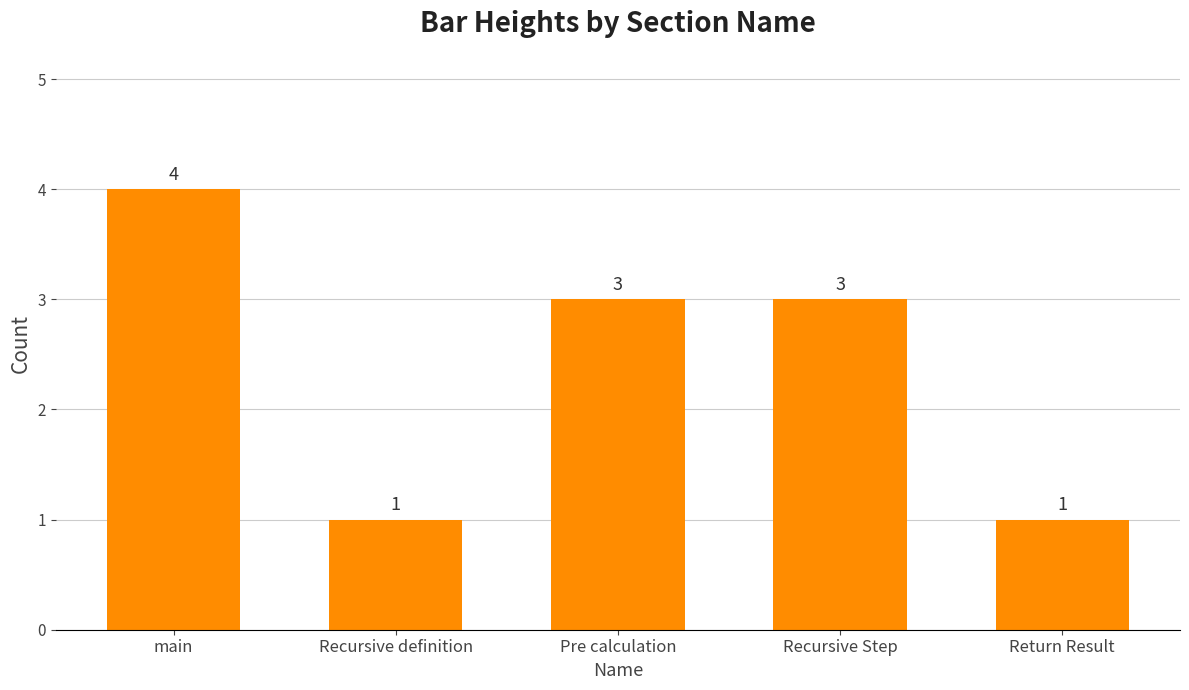

True or false: the data shows 3 at Recursive Step.

True